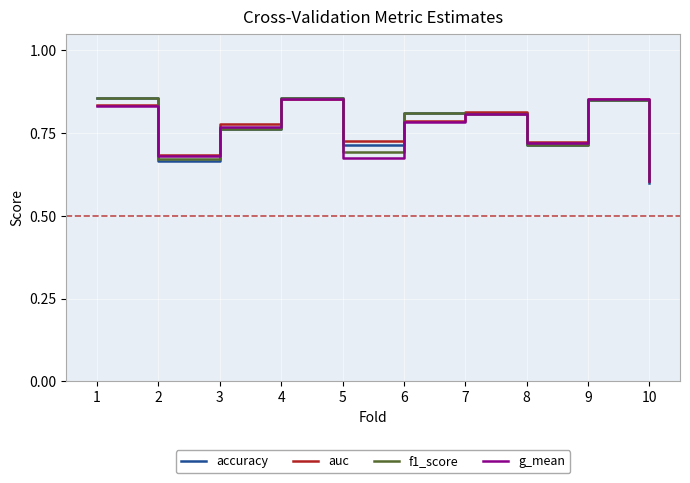

Does the chart display data point markers on the line(s)?

No